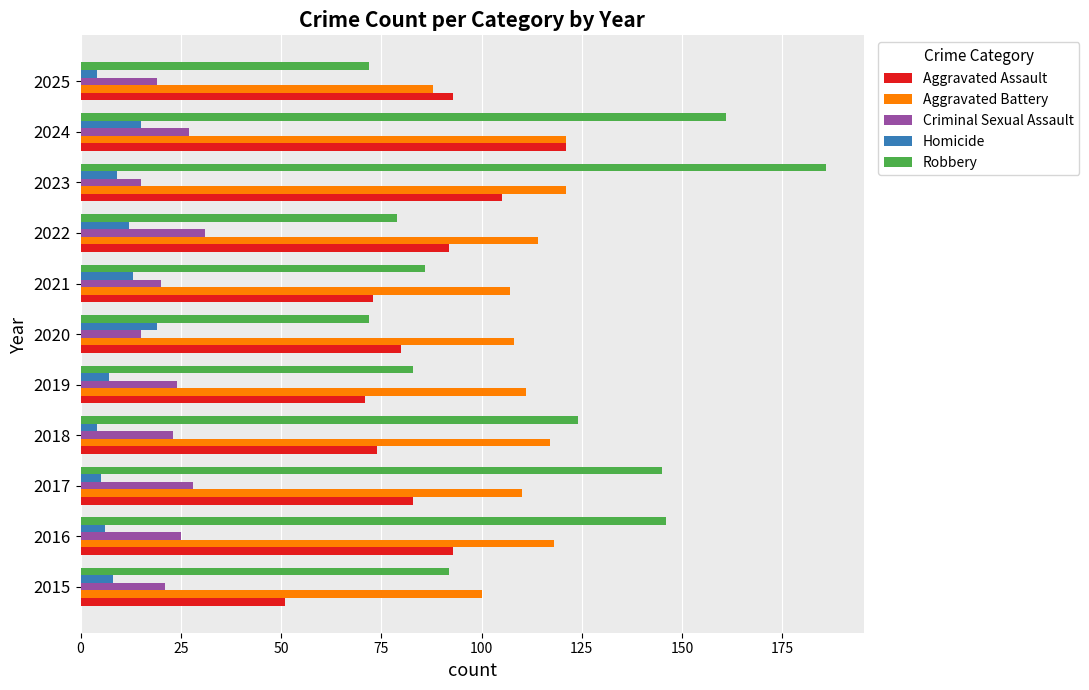

What is the average value of the Aggravated Assault series?

85